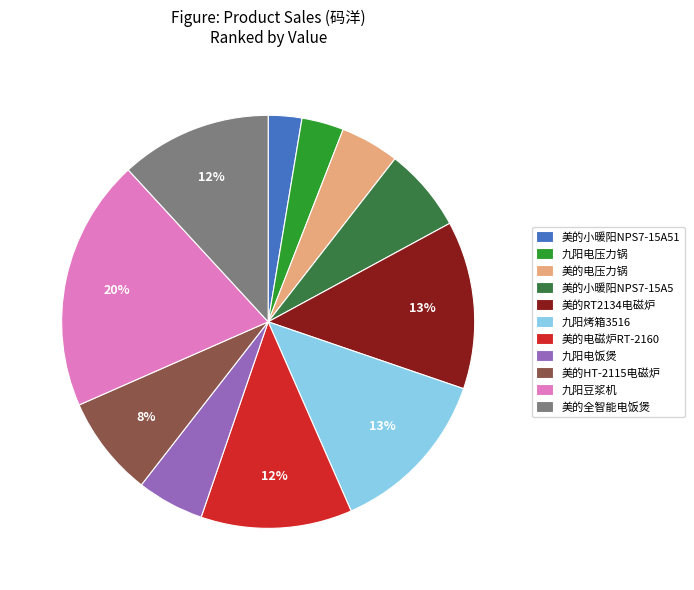

Does any single category account for the majority?

No